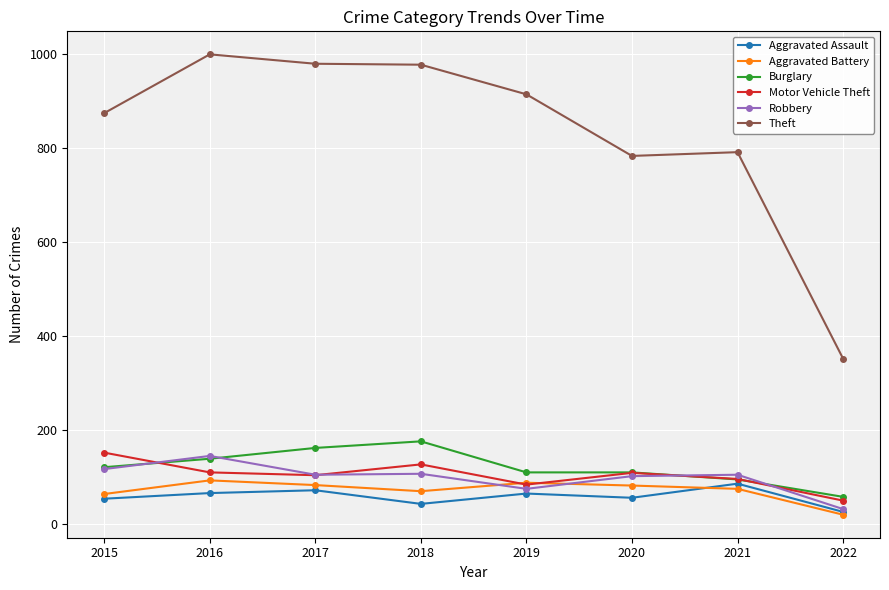

Which series ends up on top after the final intersection of Motor Vehicle Theft and Aggravated Battery?

Motor Vehicle Theft